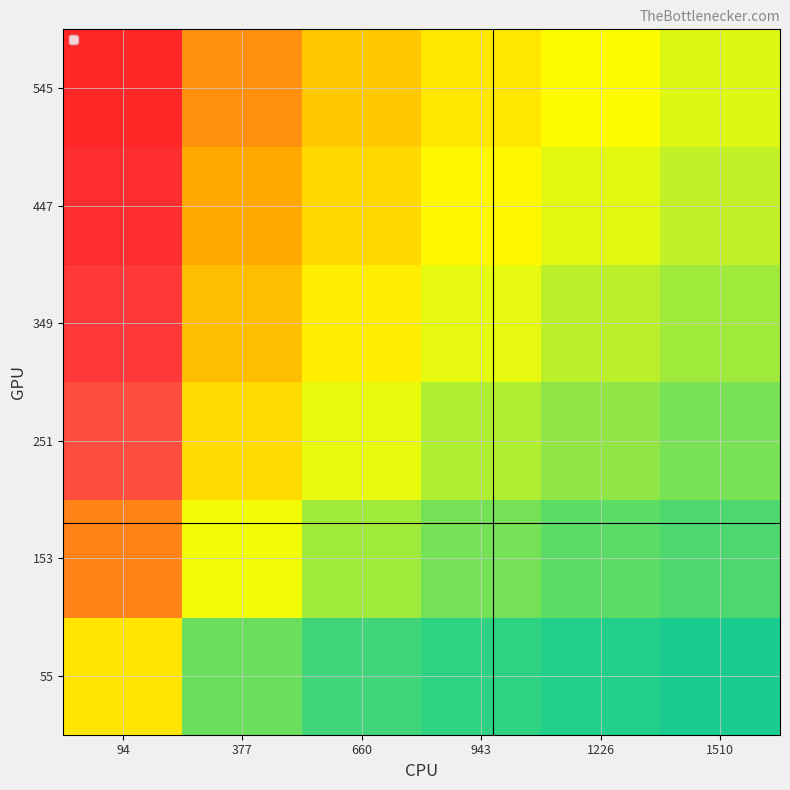

Which has a higher value, 943 or 377?

377